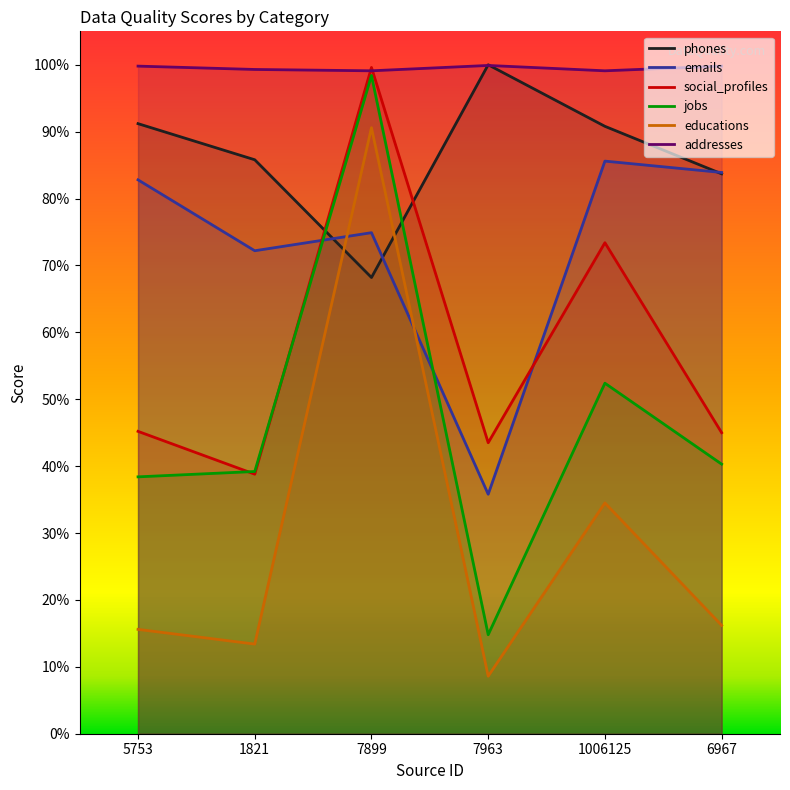

What is the difference between the maximum and minimum values in the educations series?

0.8